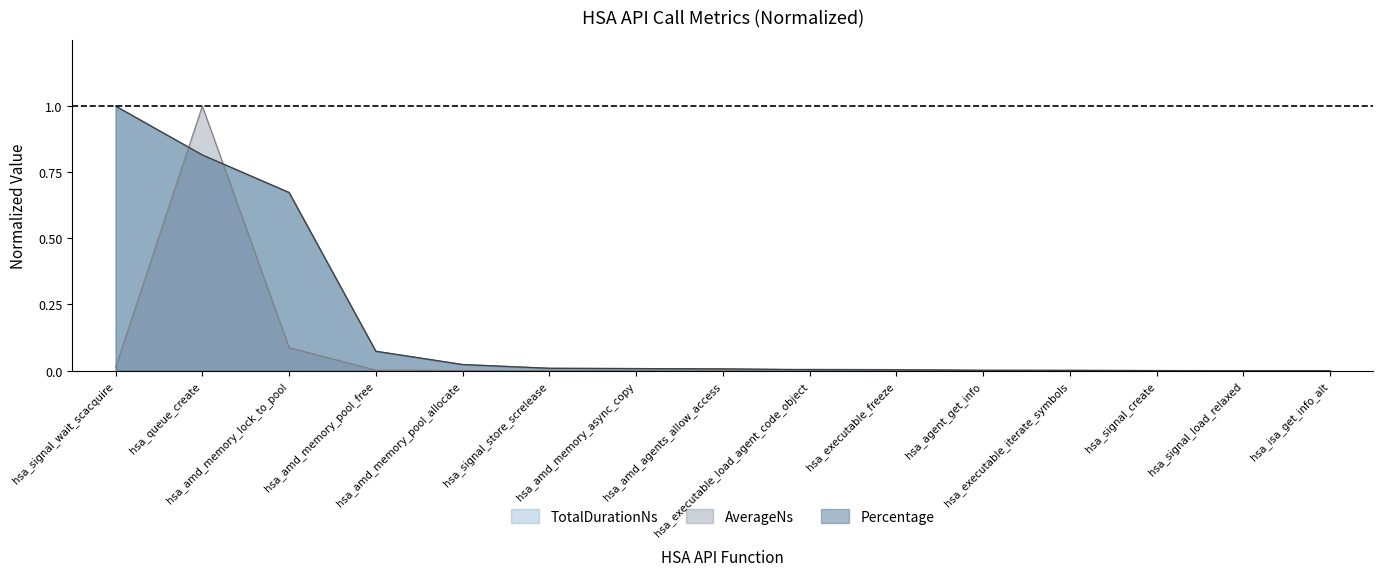

At how many categories does at least one series exceed 0?

15